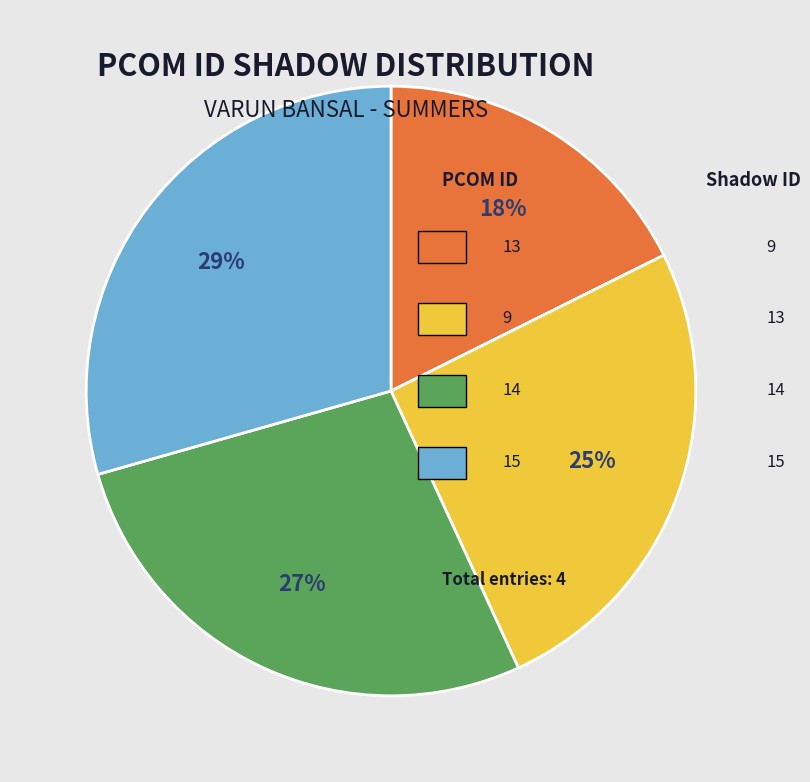

Is there a majority slice in this chart?

No